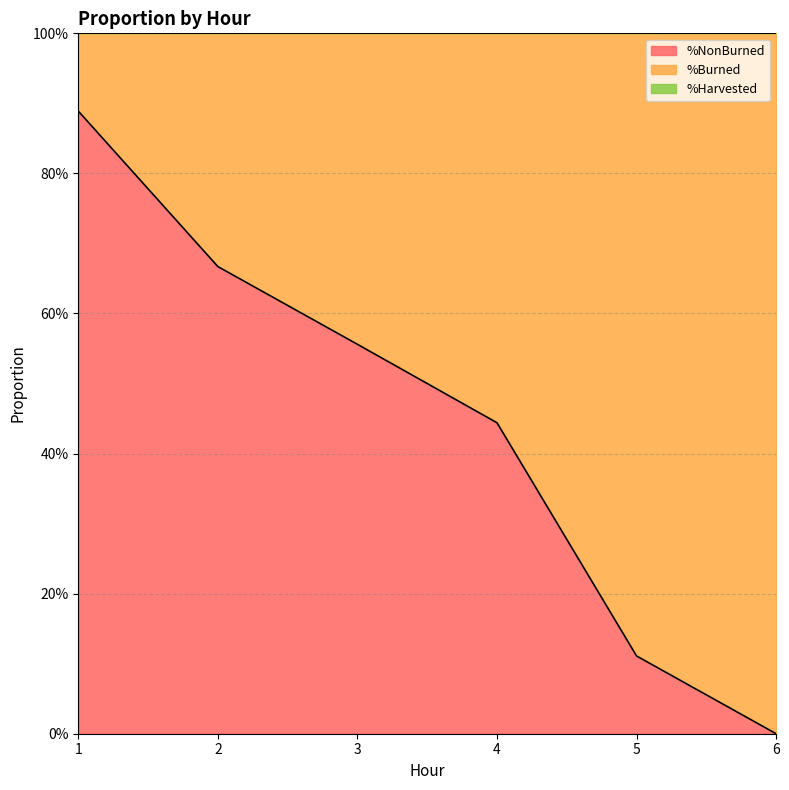

Is the value of %Harvested at 1 greater than the value of %NonBurned at 4?

No